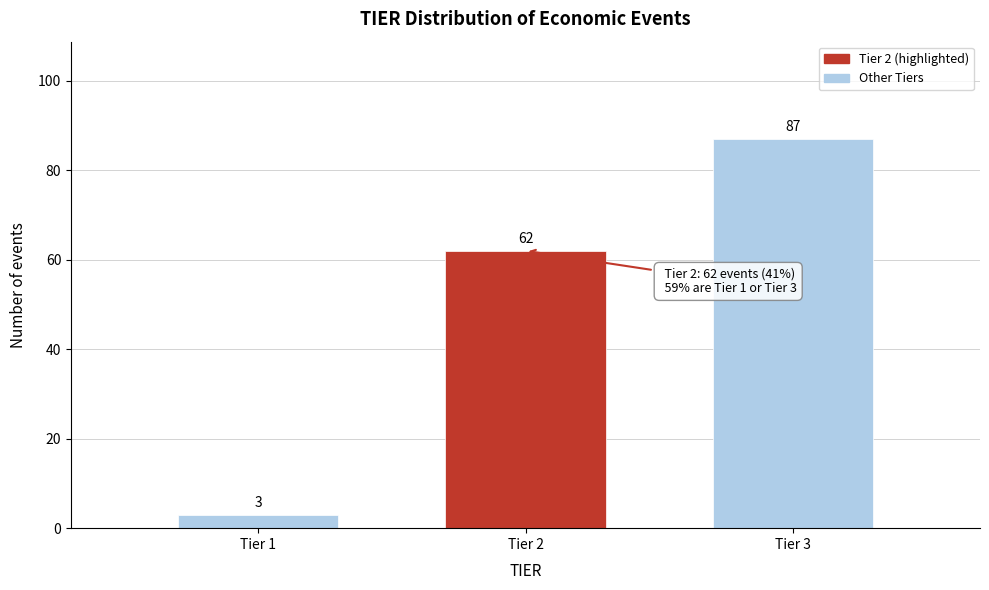

Reading left to right, transcribe all the data shown in this chart.

3	62	87